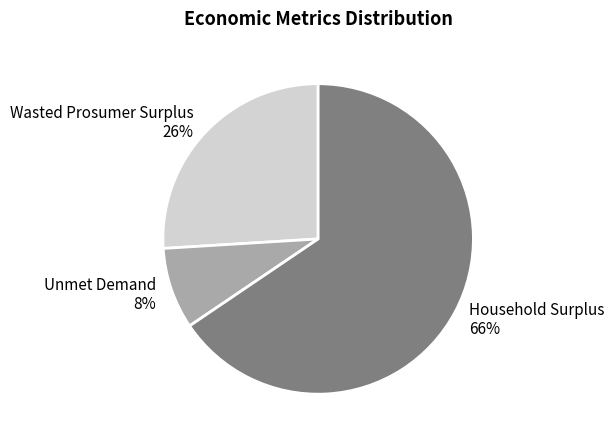

Count the number of slices in the pie.

3